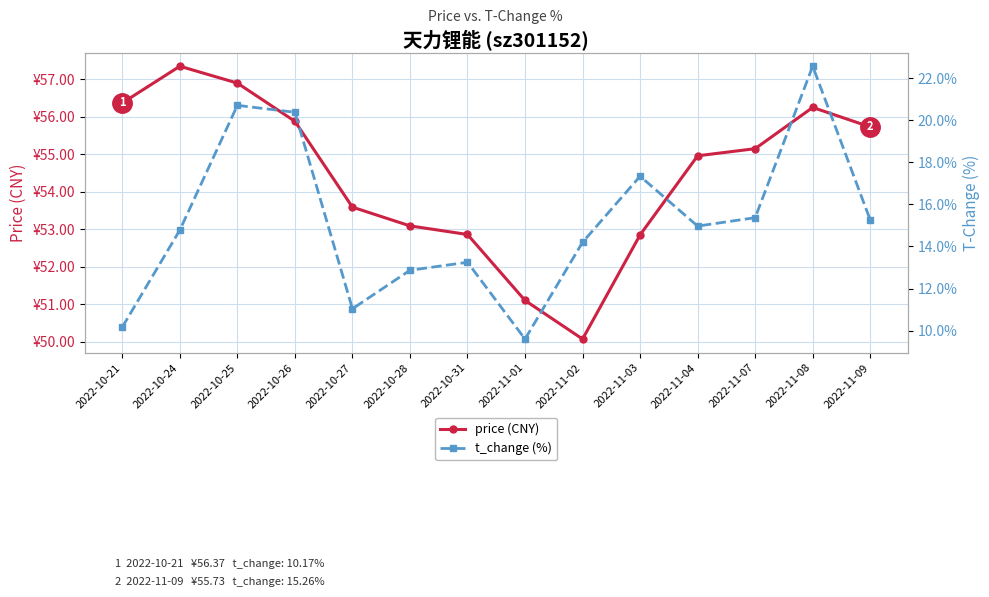

True or false: t_change (%) and price (CNY) intersect in this chart.

False